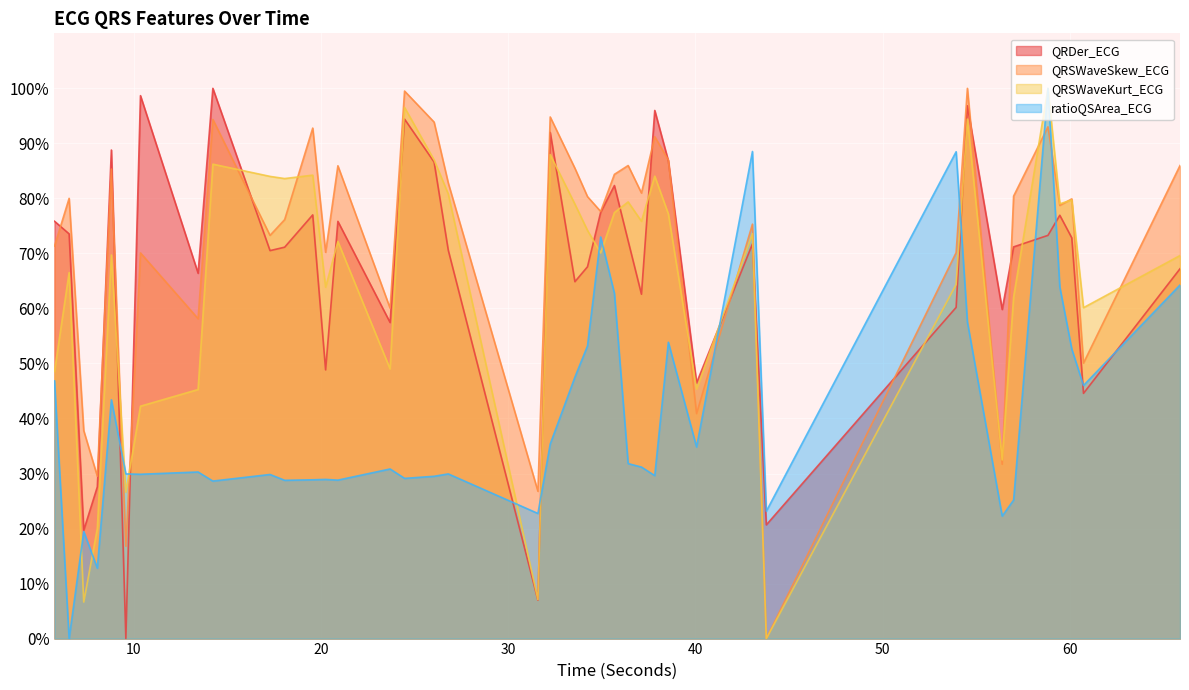

Between which two adjacent categories do ratioQSArea_ECG and QRSWaveKurt_ECG first intersect?

6.5390625 and 7.3203125